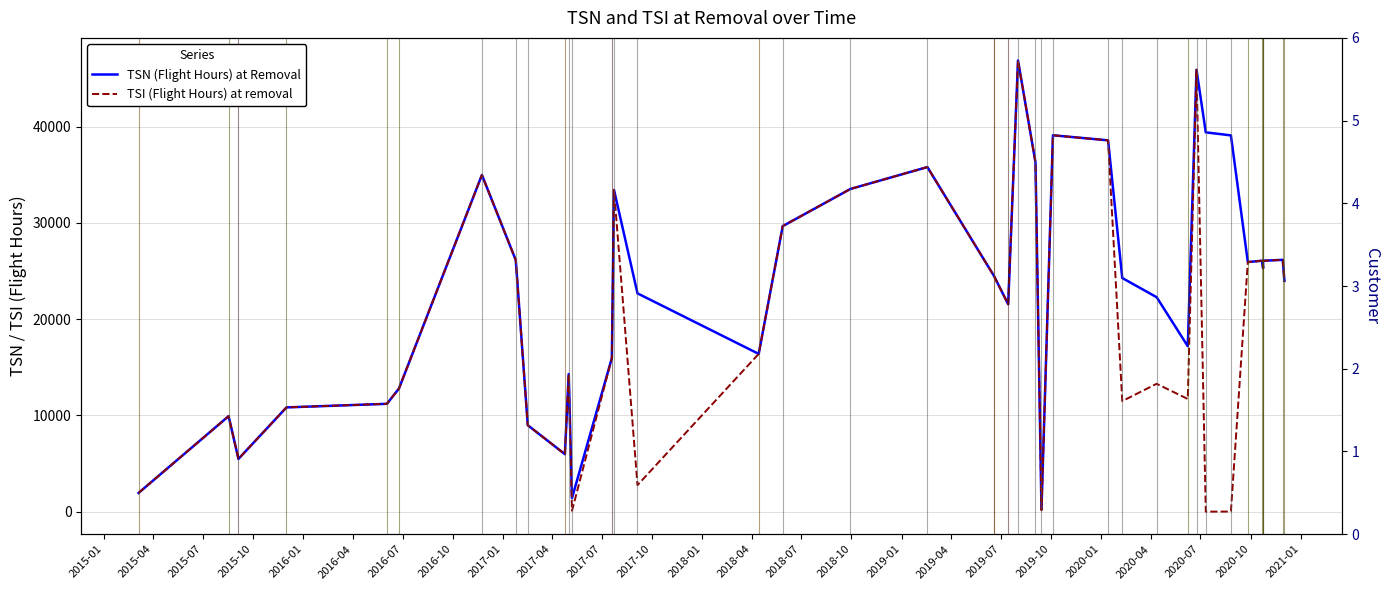

Count the number of categories in the chart.

40